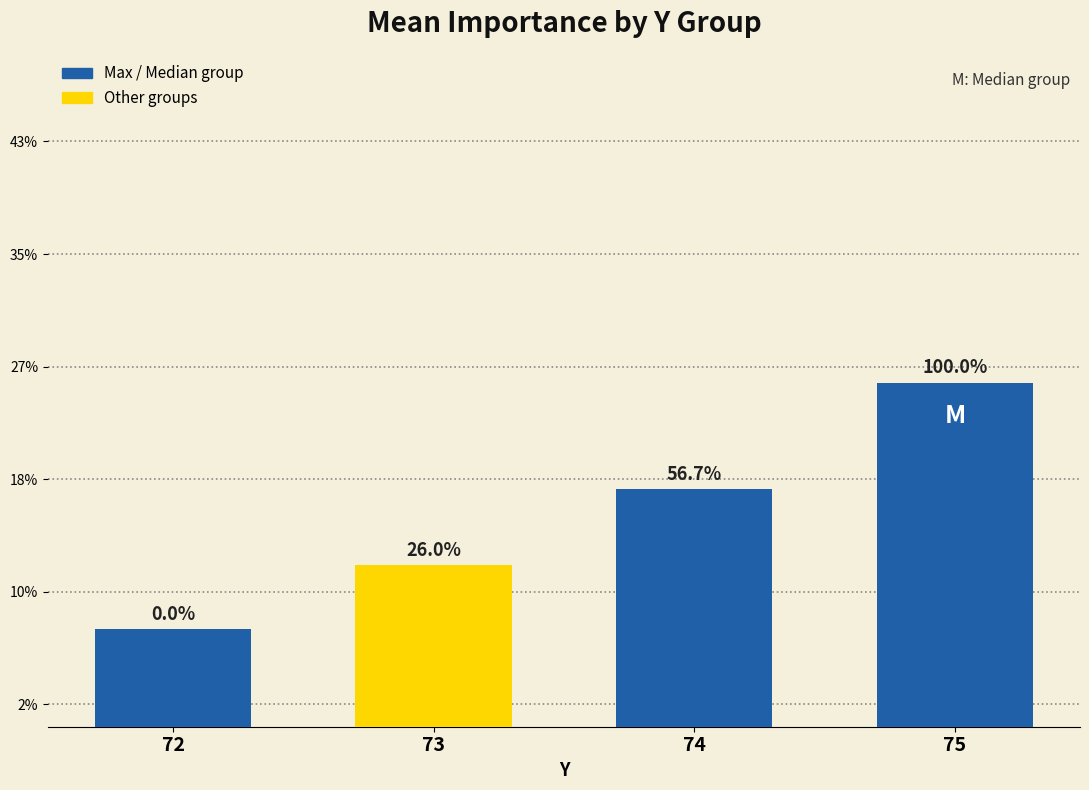

List the labels in order of value, largest first.

75, 74, 73, 72